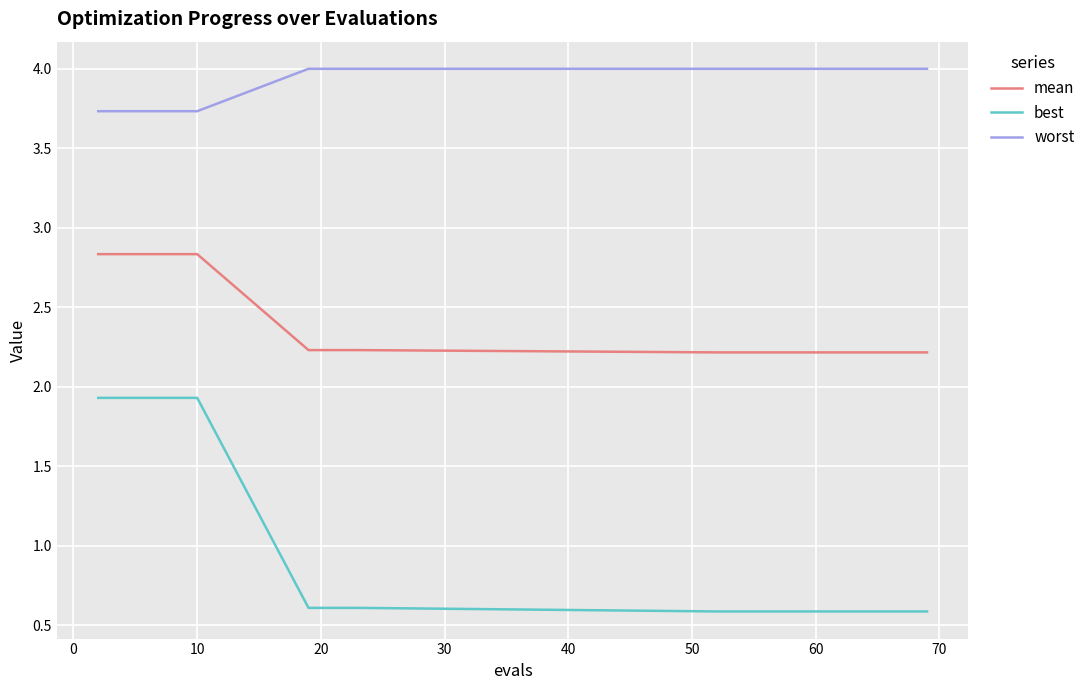

True or false: mean and best cross at least once.

False